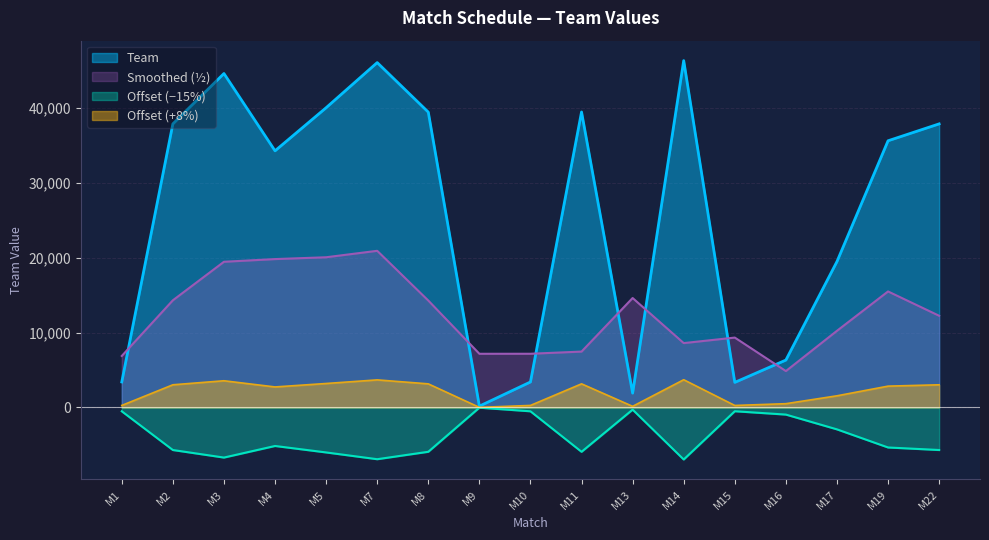

At which label is Team closest to 23237?

M17